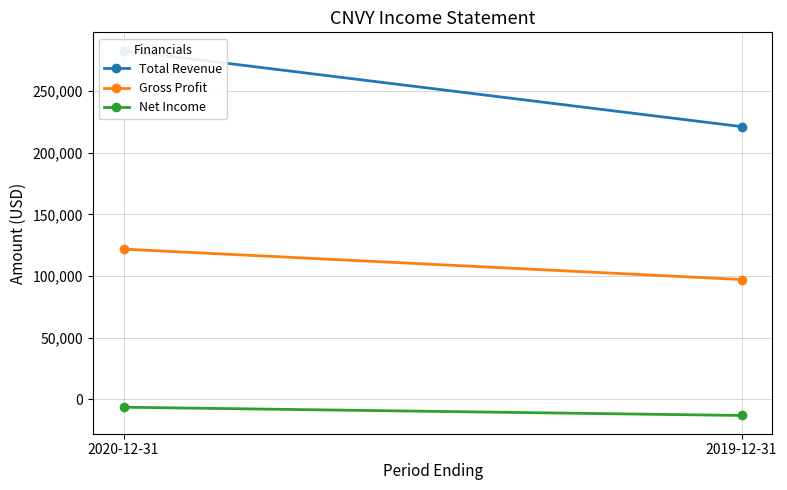

What is the minimum value for Total Revenue?

221200